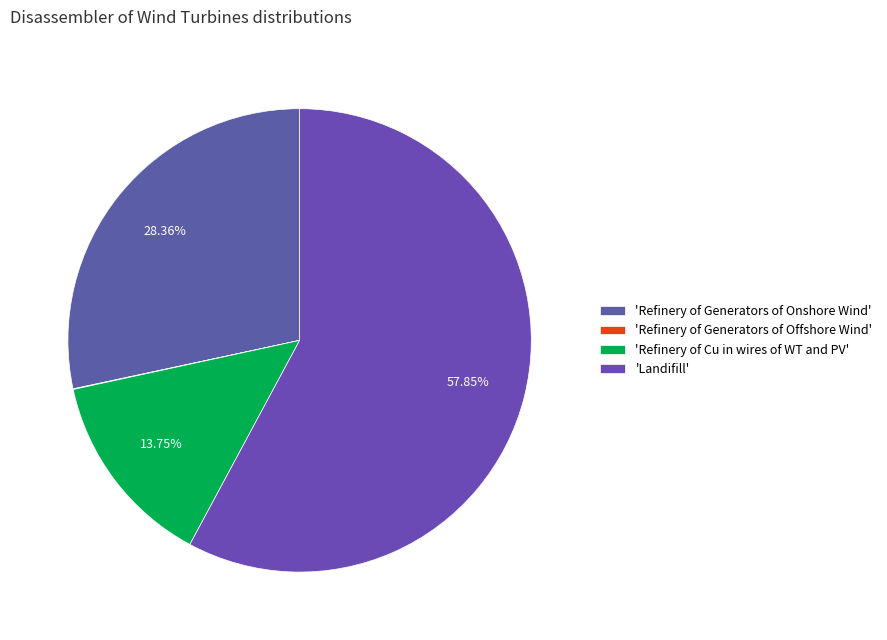

Which slice is the largest?

'Landifill'